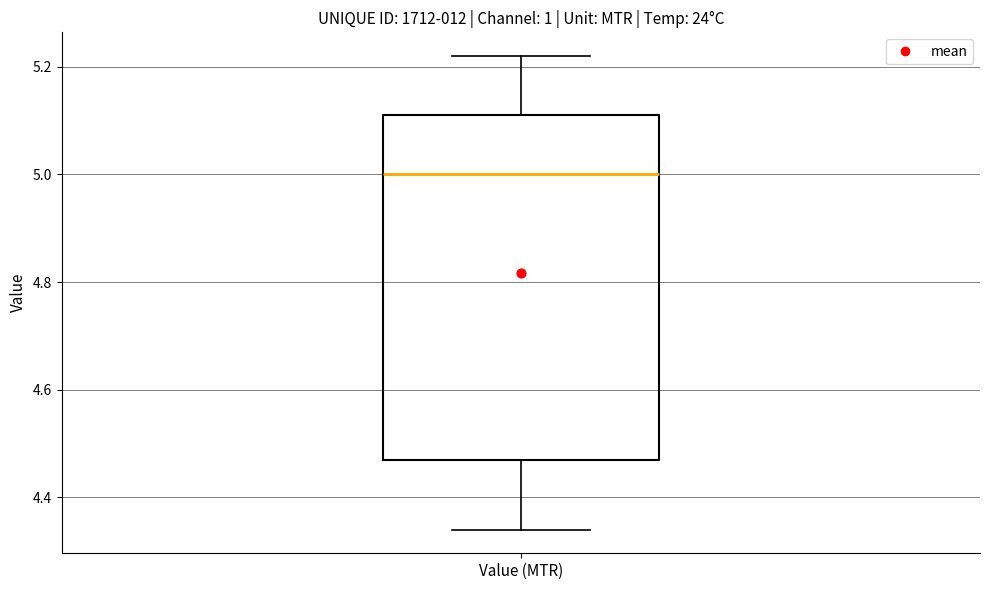

Where does the upper whisker of the box for Value (MTR) end on the y-axis? The values are not printed on the chart, so give them approximately, as read against the axis.

5.22